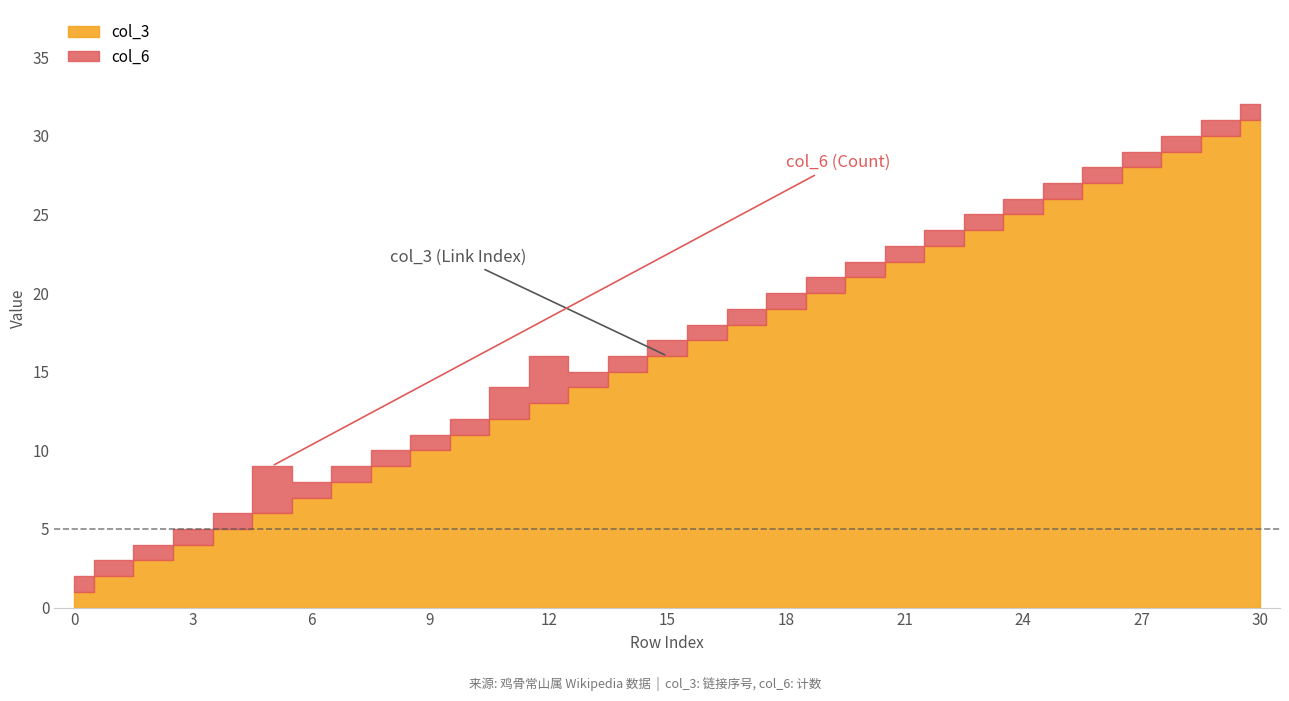

What is the maximum value for col_6?

3